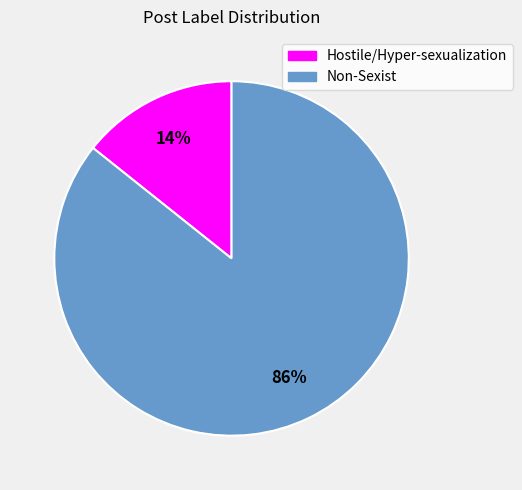

Which category has the smallest portion of the pie?

Hostile/Hyper-sexualization